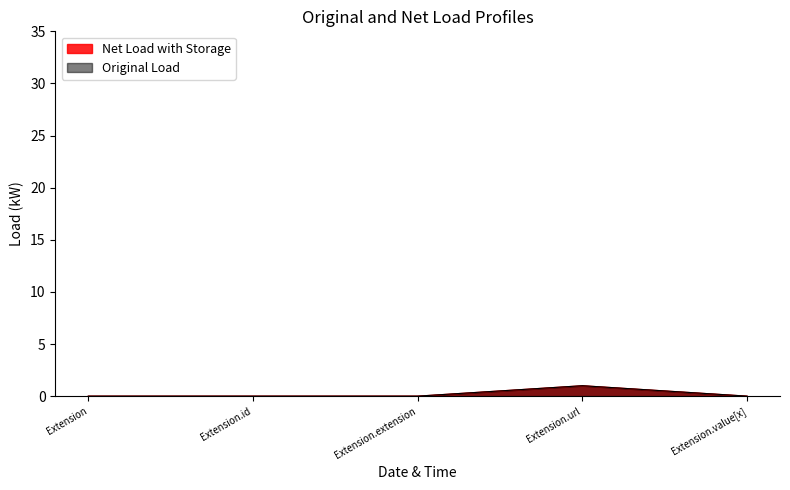

Between Extension.value[x] and Extension.url, which is larger?

Extension.url